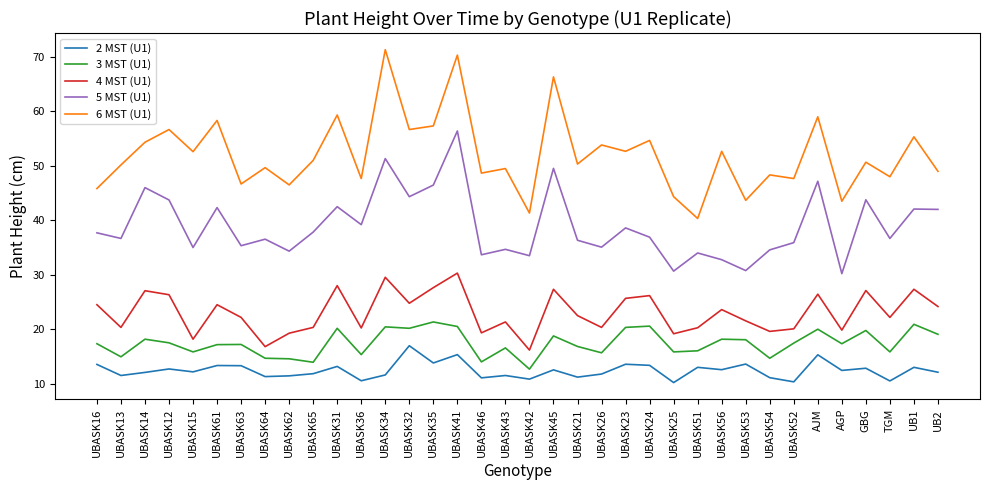

Which series has the largest range (max minus min)?

6 MST (U1)